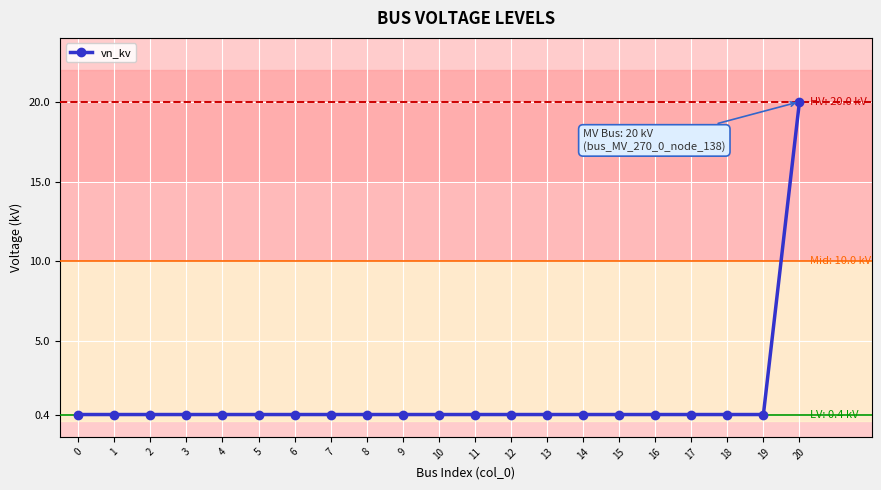

How many series are shown in this chart?

1